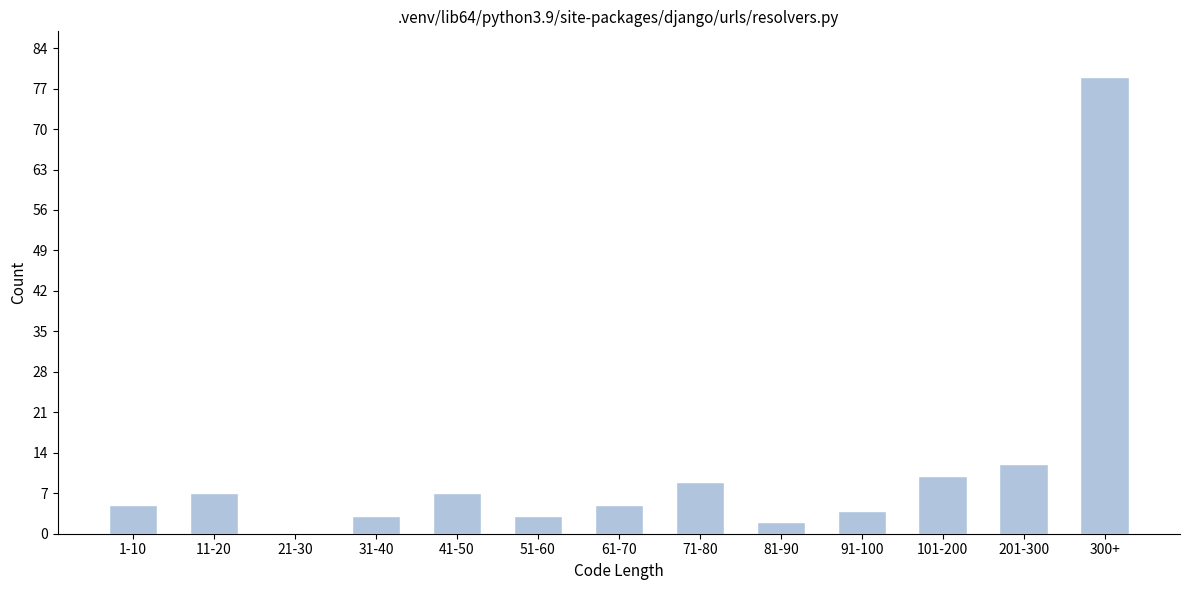

Reading left to right, list all the values displayed in this chart.

1-10=5	11-20=7	21-30=0	31-40=3	41-50=7	51-60=3	61-70=5	71-80=9	81-90=2	91-100=4	101-200=10	201-300=12	300+=79